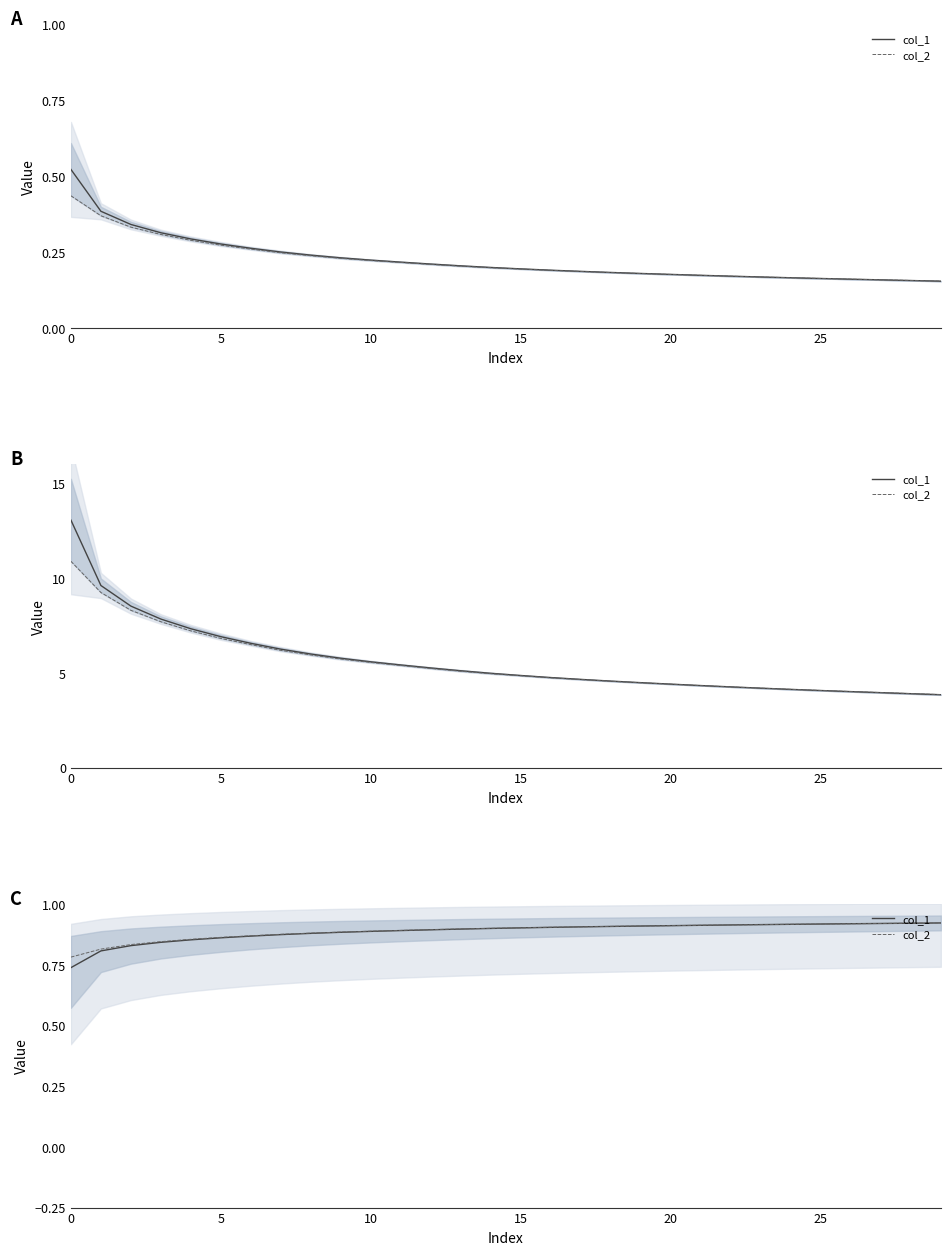

Which series has the largest total across all categories?

col_2